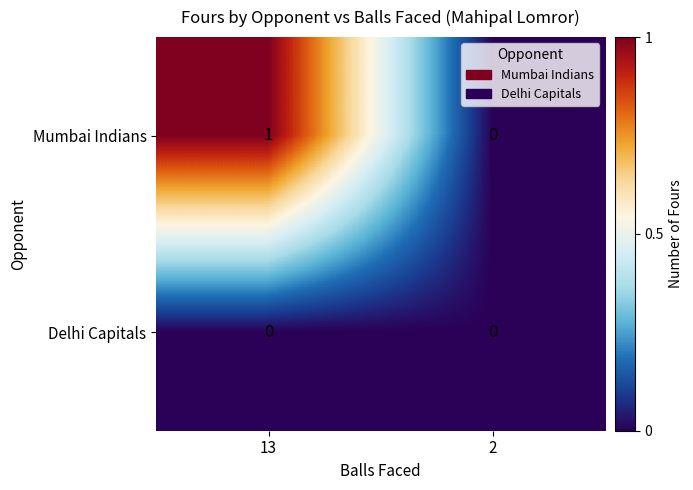

Reading left to right, what are all the values shown in this chart?

Mumbai Indians: 1	0
Delhi Capitals: 0	0